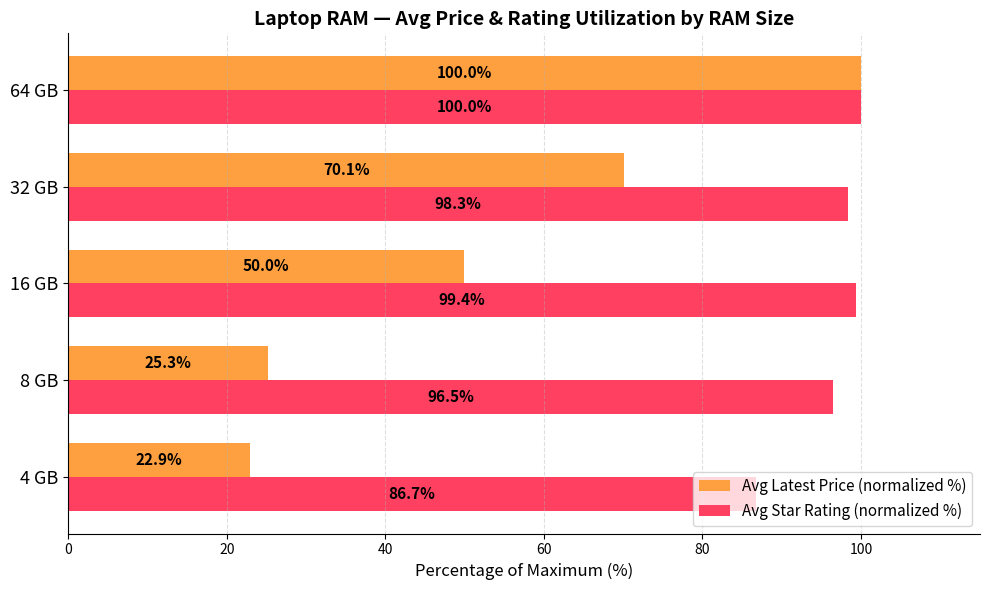

True or false: Avg Star Rating (normalized %) has a value of 99.4 at 16 GB.

True